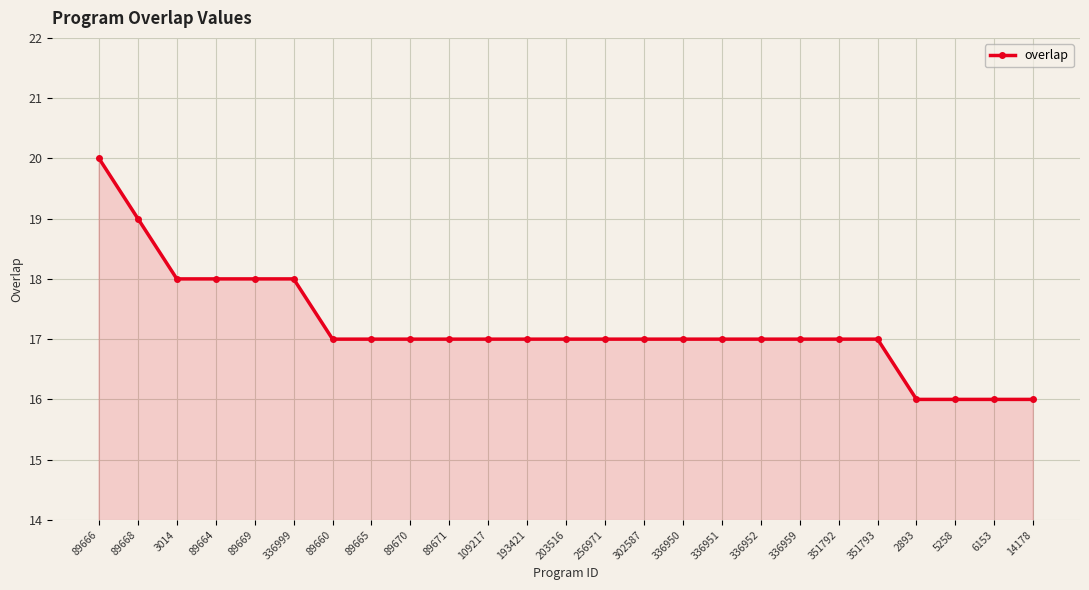

Reading left to right, extract all data points from this chart.

89666=20	89668=19	3014=18	89664=18	89669=18	336999=18	89660=17	89665=17	89670=17	89671=17	109217=17	193421=17	203516=17	256971=17	302587=17	336950=17	336951=17	336952=17	336959=17	351792=17	351793=17	2893=16	5258=16	6153=16	14178=16